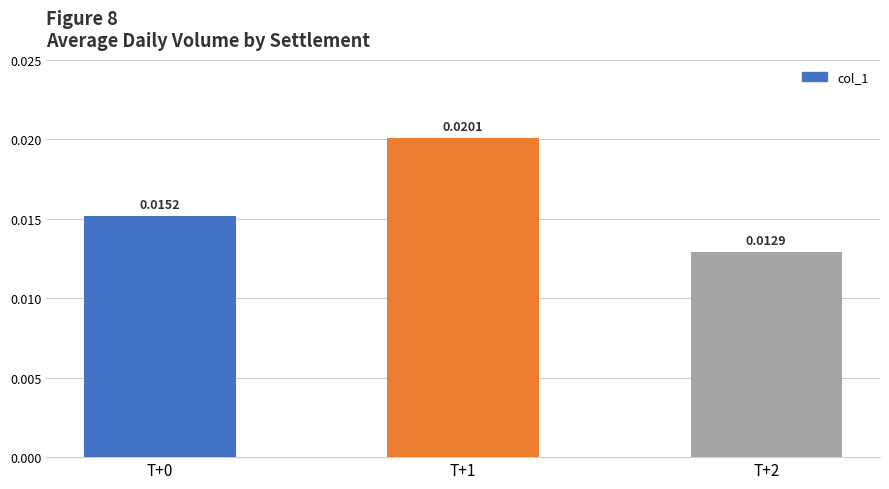

Between T+1 and T+2, which is larger?

T+1